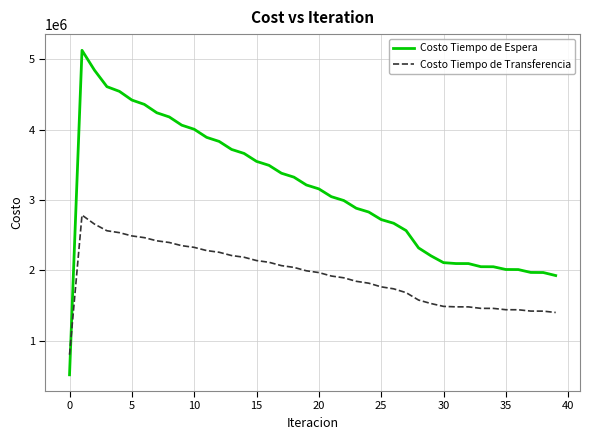

Rank the series by their average value, from highest to lowest.

Costo Tiempo de Espera, Costo Tiempo de Transferencia